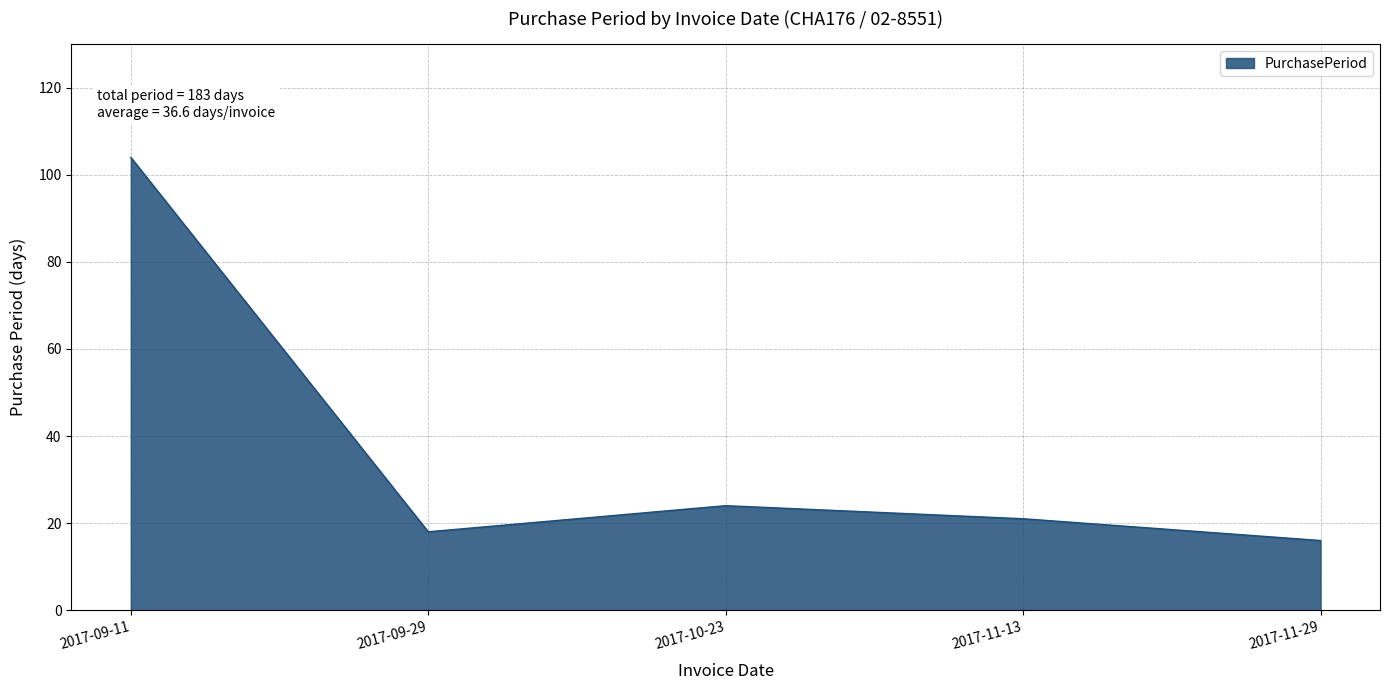

Approximately how many times larger is the value at 2017-09-11 compared to 2017-10-23?

4.3